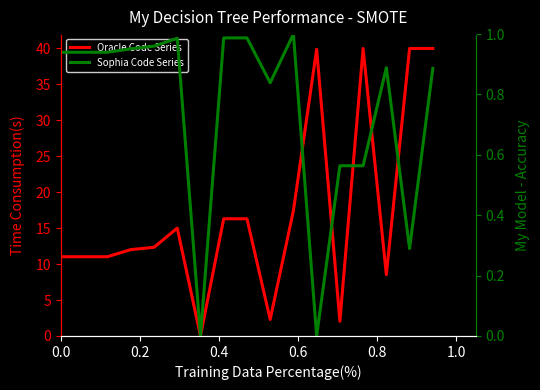

True or false: Sophia Code Series has more than 0 points higher than both neighbors.

True